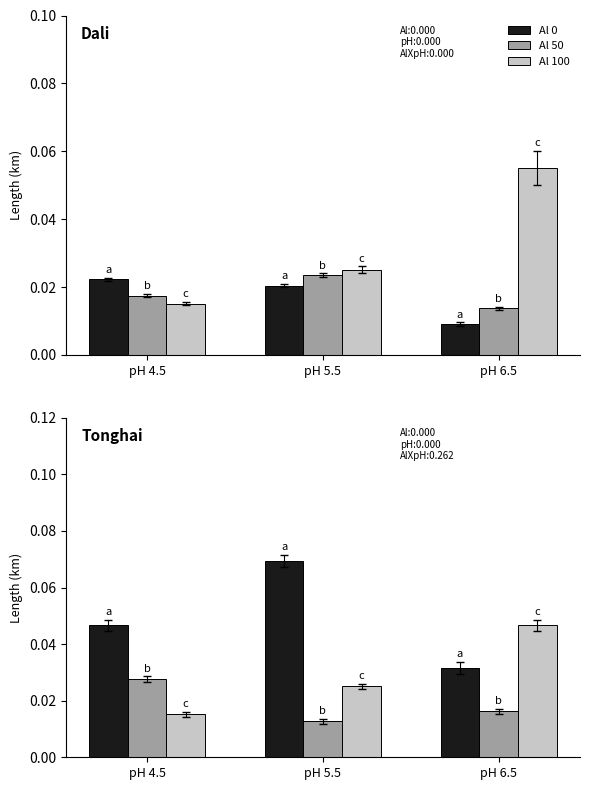

Which category has the lowest value in the Al 0 series?

pH 6.5